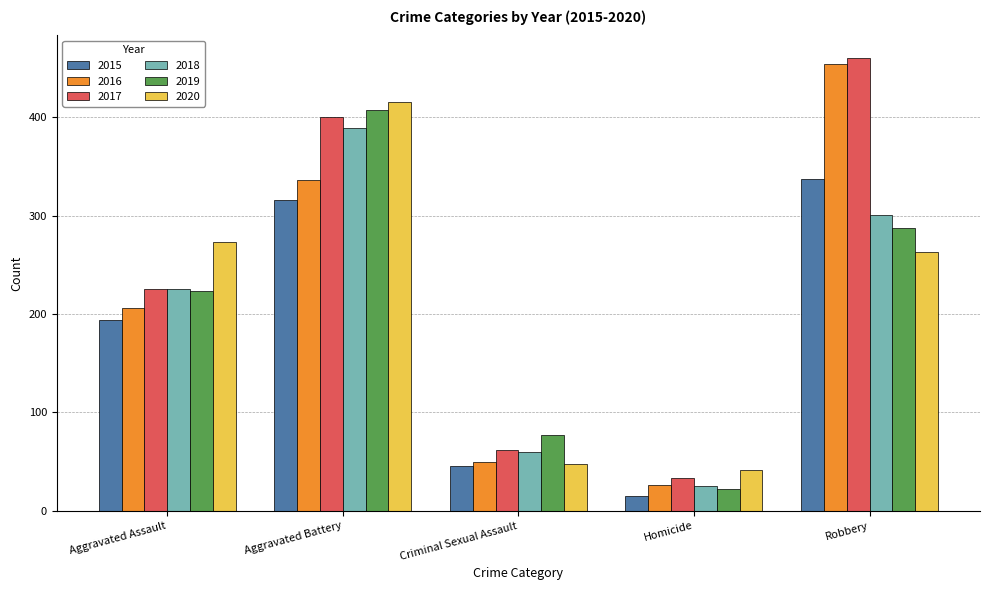

True or false: 2016 has a value of 318 at Aggravated Assault.

False